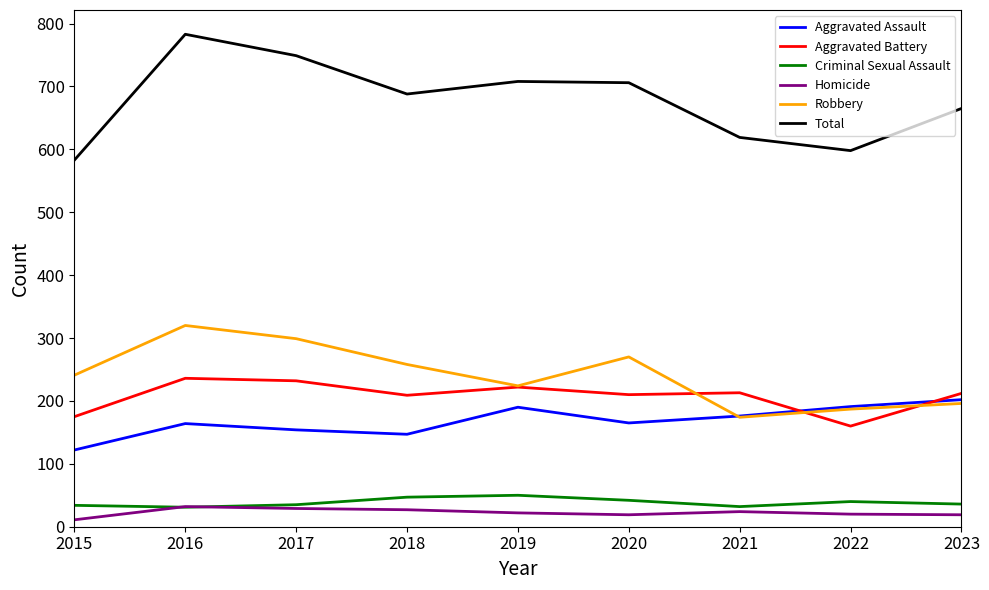

Is it true that Robbery equals 299 at 2017?

True